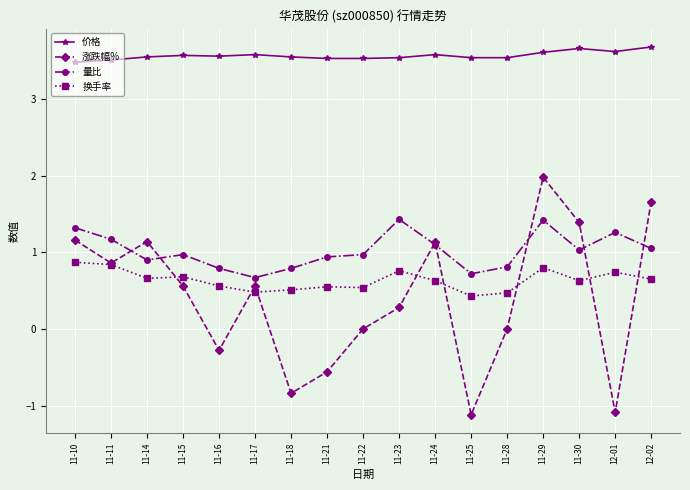

What is the sum of the 量比 values at 11-15 and 11-30?

2.0